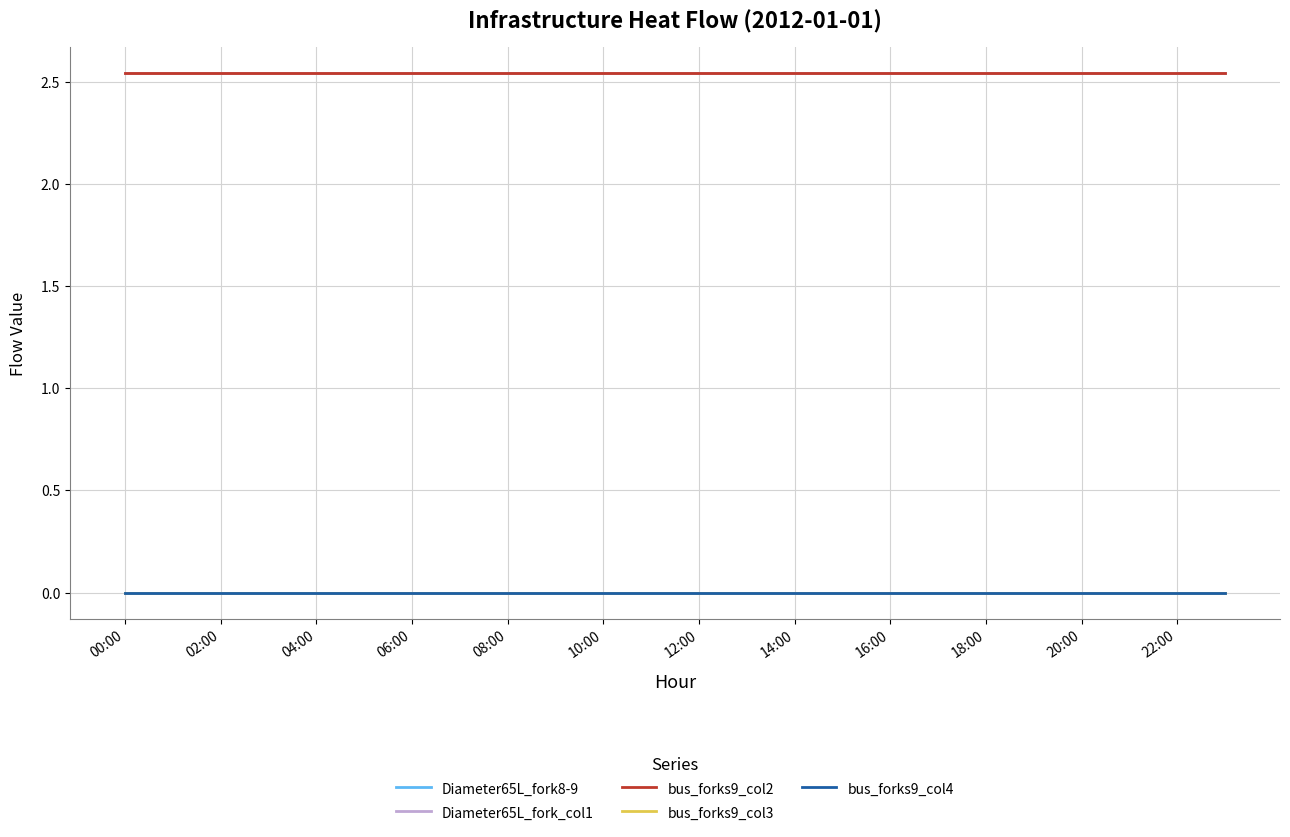

At which category does the chart reach its peak across all series?

00:00